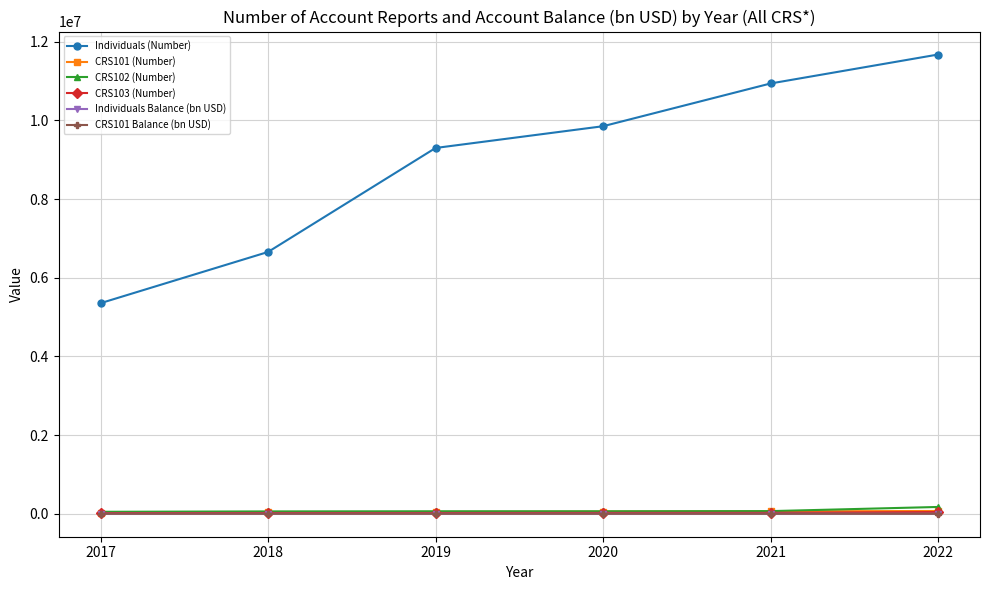

List the labels in order of Individuals (Number) value, smallest first.

2017, 2018, 2019, 2020, 2021, 2022